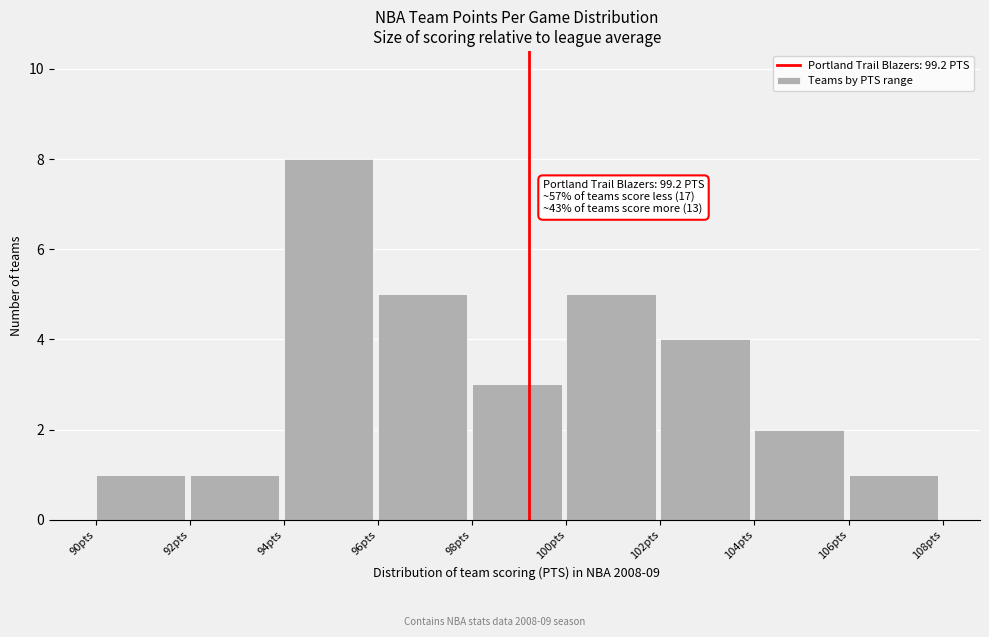

Over which range of the x-axis is the bar tallest?

94 to 96